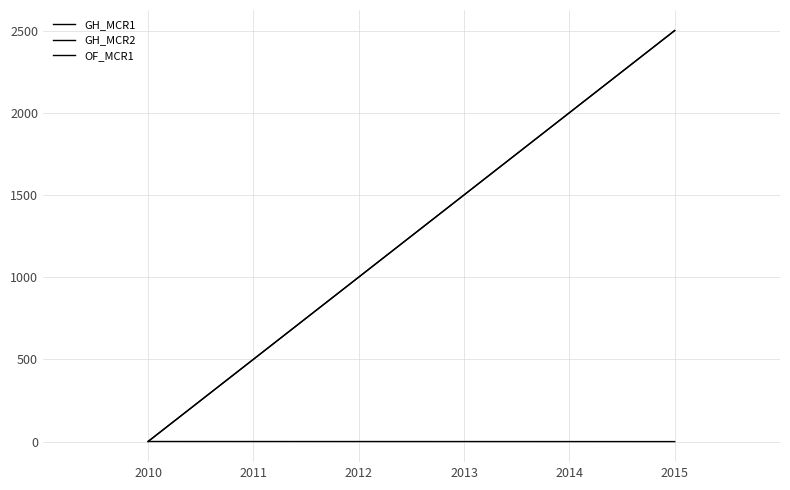

What value does the GH_MCR1 series have at 2010?

0.9